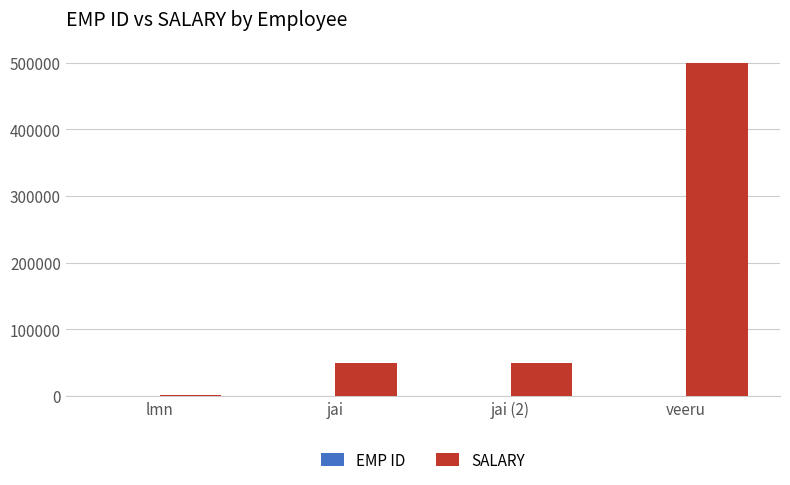

The value of SALARY at veeru is 500000. True or false?

True